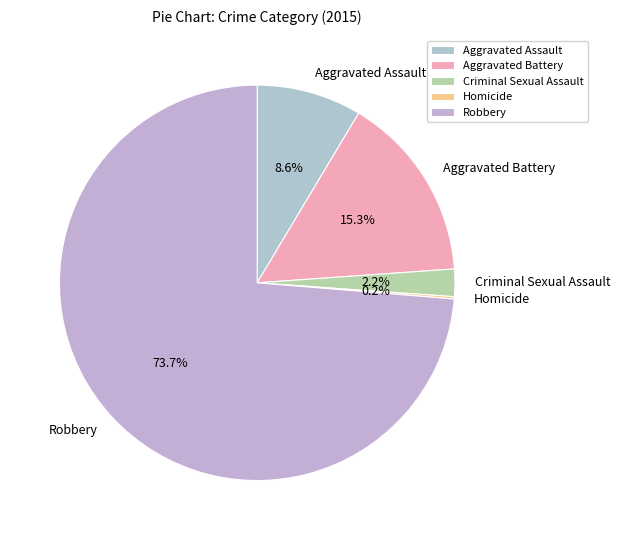

Is there any slice that represents more than half of the pie?

Yes